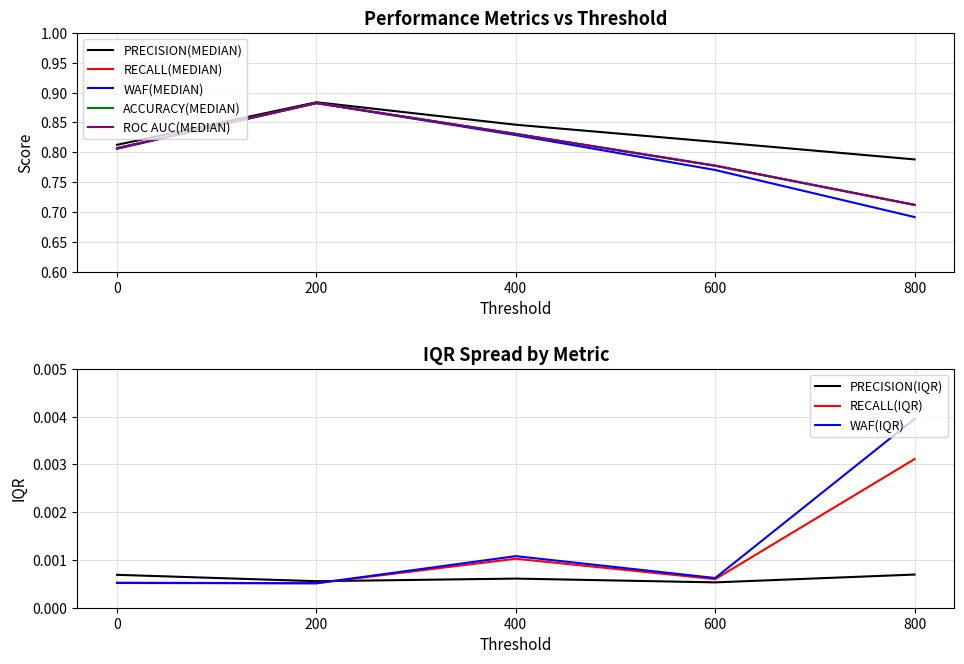

At which category does ACCURACY(MEDIAN) reach its first local peak?

200